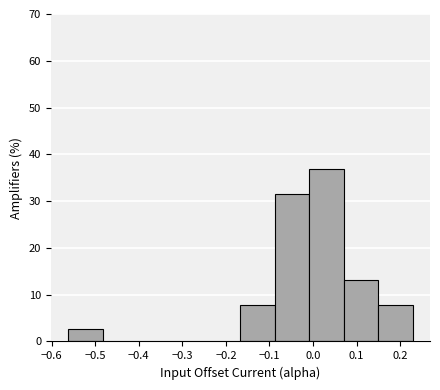

Reading left to right, list every bar in this chart as the range it spans on the x-axis followed by its height. Neither the bar edges nor the heights are printed on the chart, so give them approximately, as read against the axes.

-0.56 to -0.48: 3
-0.48 to -0.40: 0
-0.40 to -0.32: 0
-0.32 to -0.25: 0
-0.25 to -0.17: 0
-0.17 to -0.09: 8
-0.09 to -0.01: 32
-0.01 to 0.07: 37
0.07 to 0.15: 13
0.15 to 0.23: 8